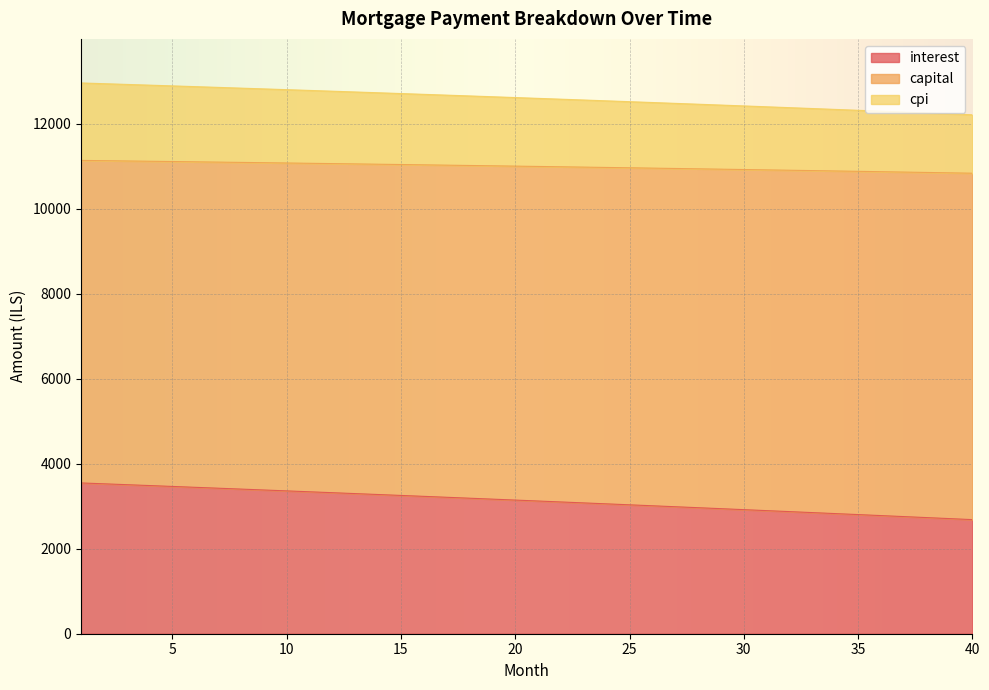

What is the value of the interest point at the 28th from the left?

2965.5